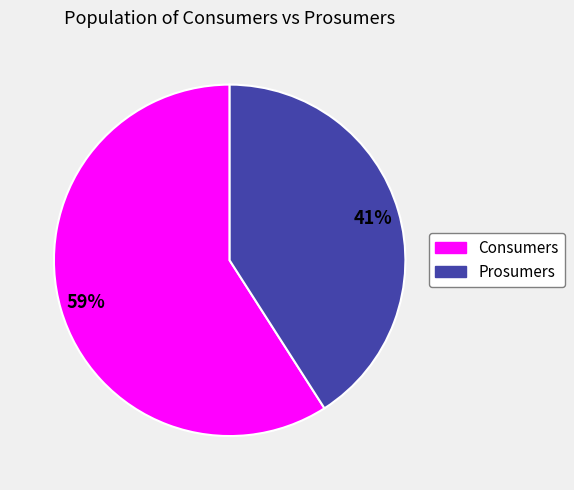

Between Consumers and Prosumers, which is larger?

Consumers